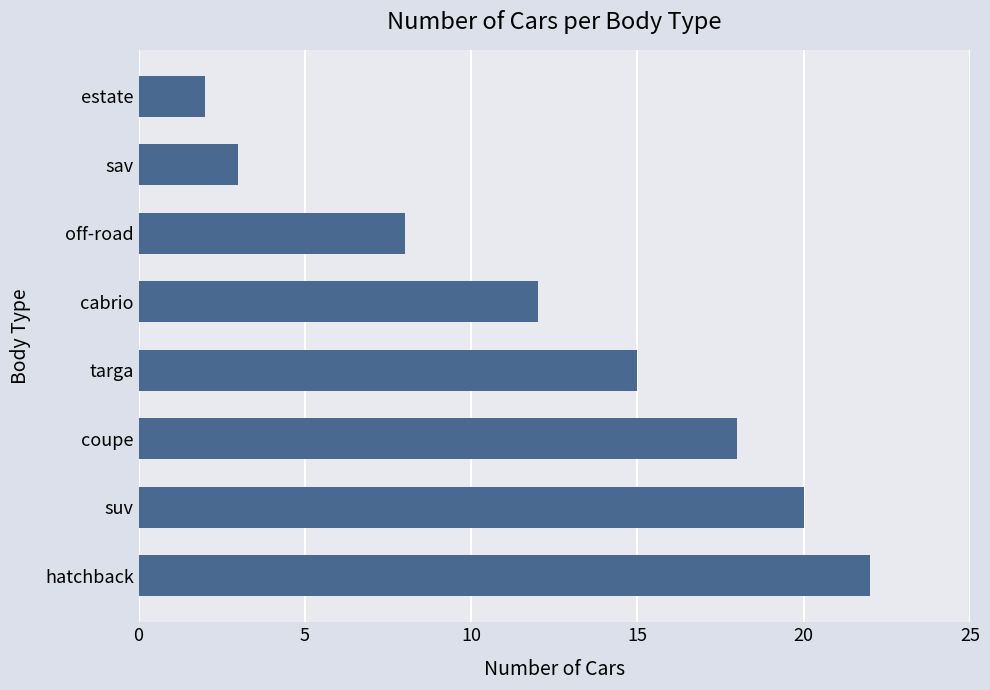

List the labels in order of value, smallest first.

estate, sav, off-road, cabrio, targa, coupe, suv, hatchback